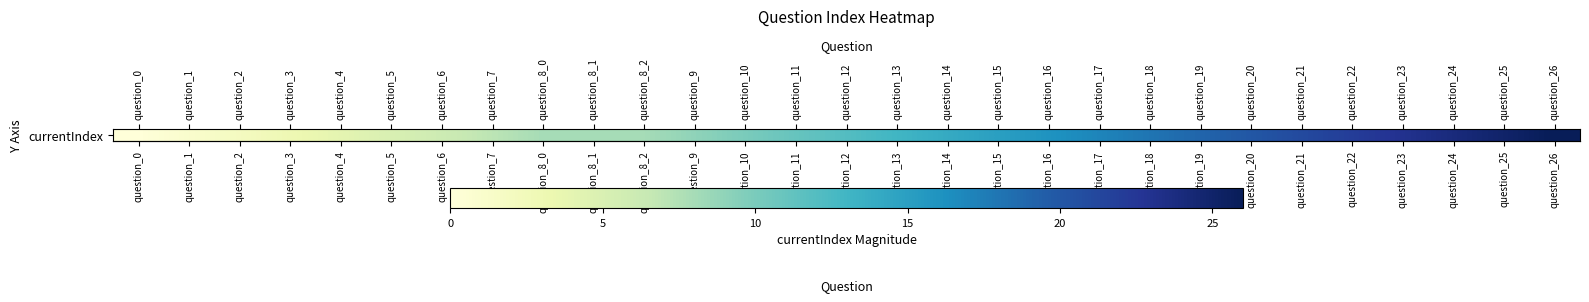

Which category has the lowest value across all series?

question_0